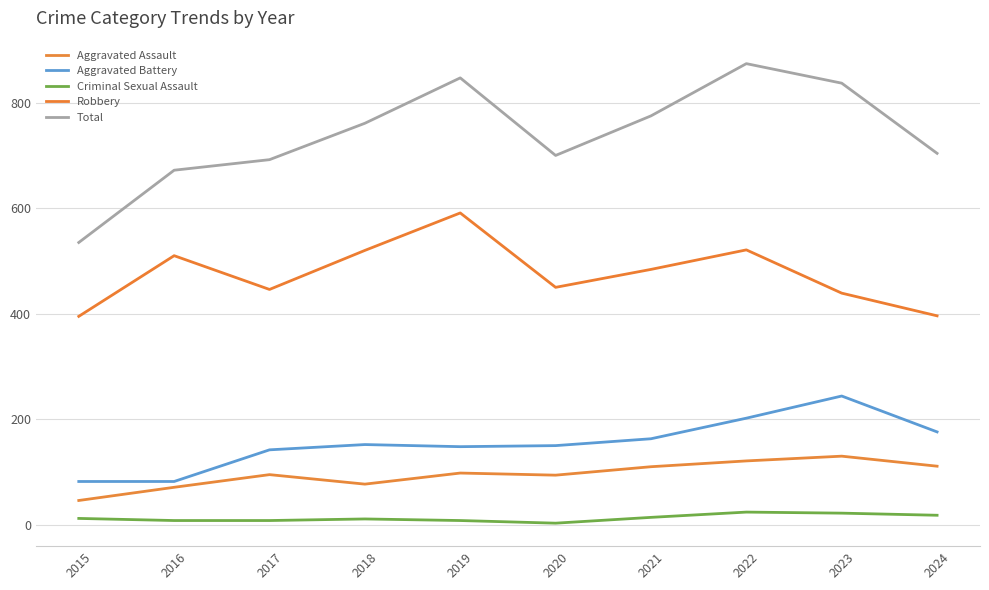

Is it true that Aggravated Battery equals 82 at 2016?

True